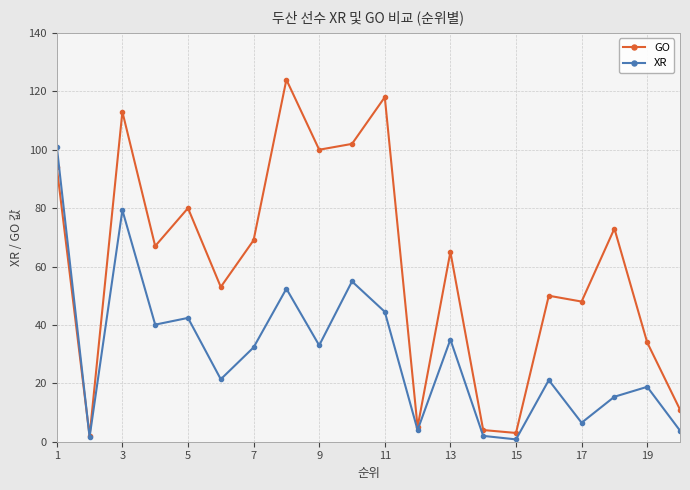

Which series has the largest range (max minus min)?

GO